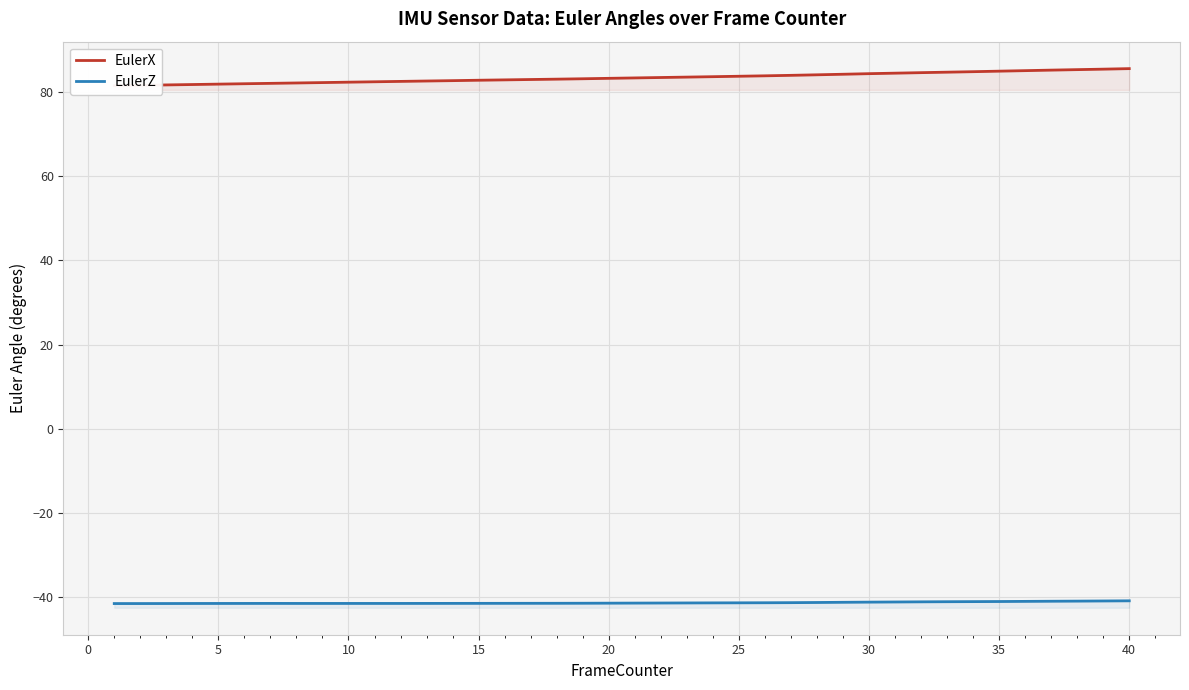

What value does the EulerZ series have at 0?

-41.5